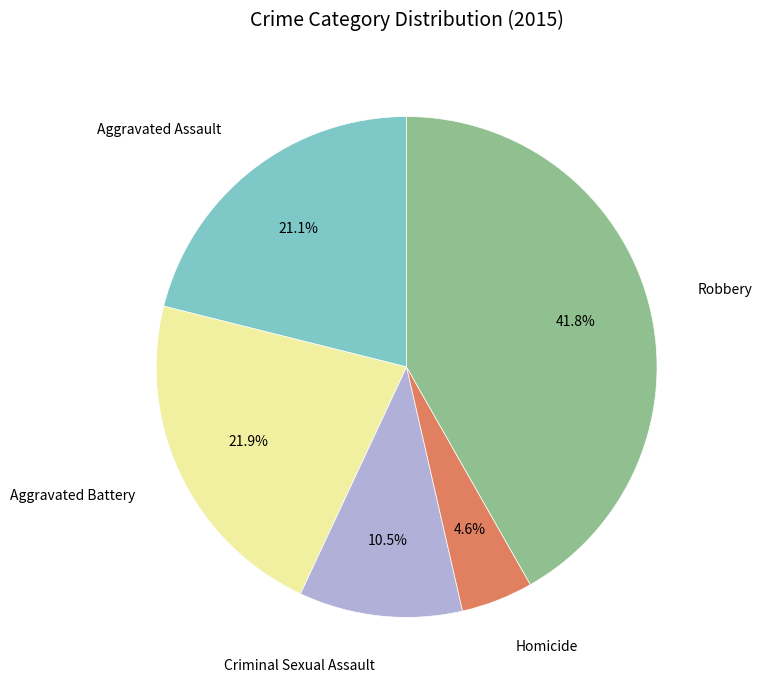

The Robbery slice represents 36% of the pie. True or false?

False